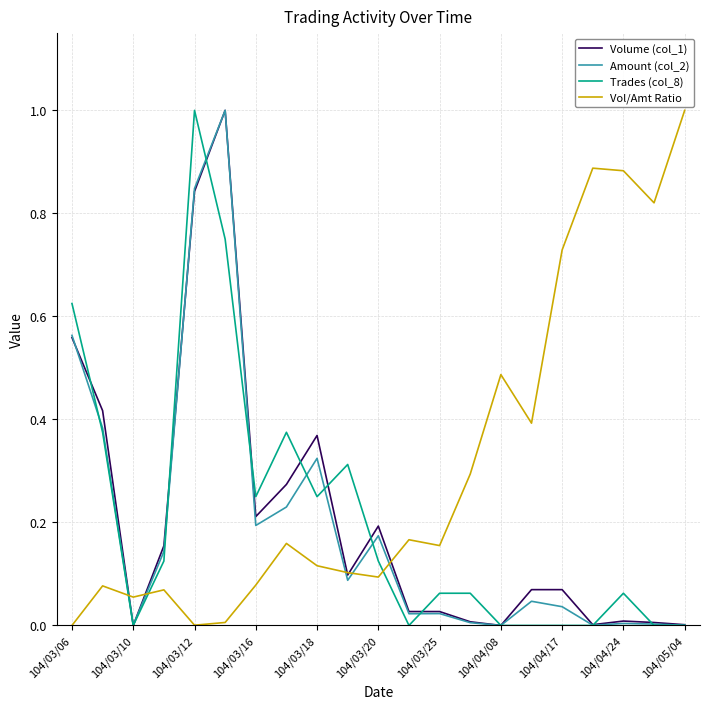

What is the maximum value for Trades (col_8)?

1.0